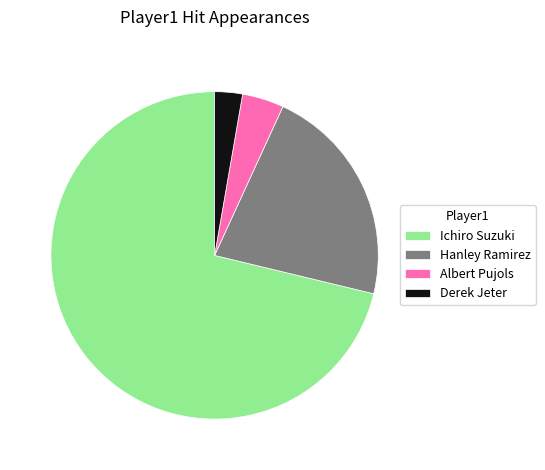

What is the ratio of the value at Albert Pujols to the value at Derek Jeter?

1.5